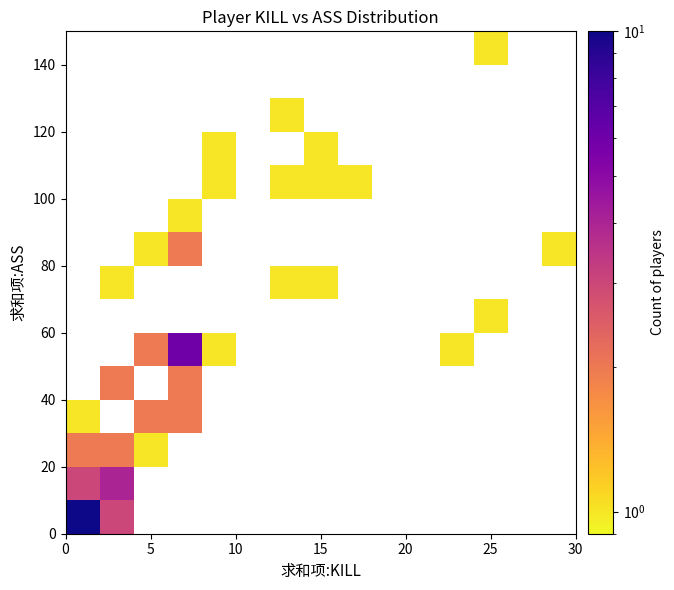

How many data points does each series have?

15